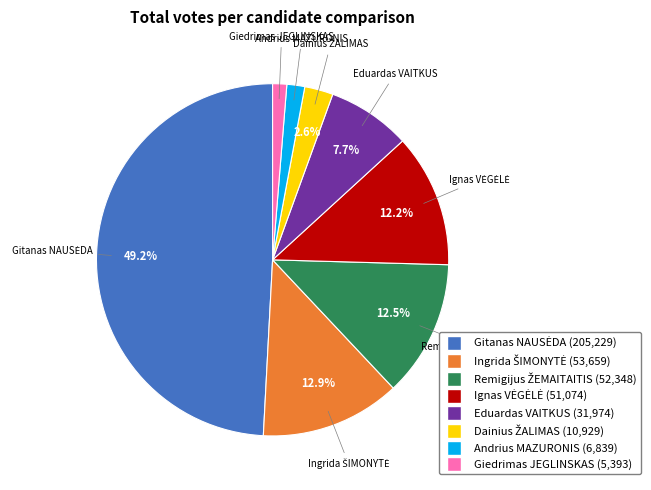

Is Giedrimas JEGLINSKAS (5,393) the majority of the pie?

No